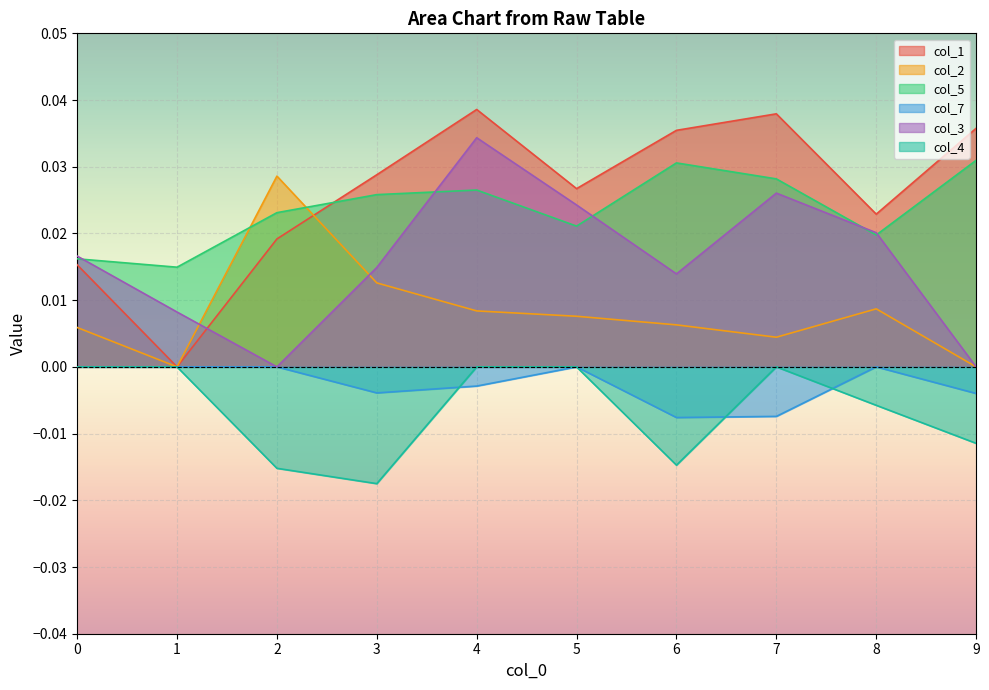

At which category does col_5 reach its first local valley?

1